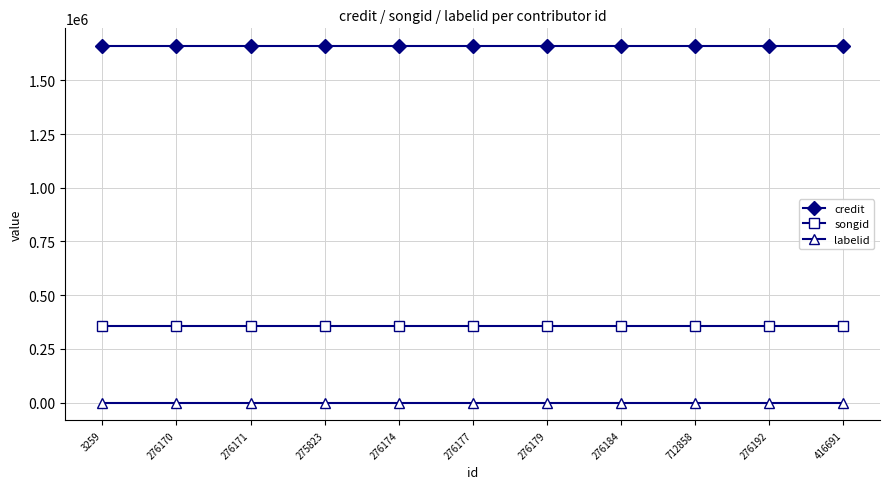

What is the label of the 7th point from the right?

276174